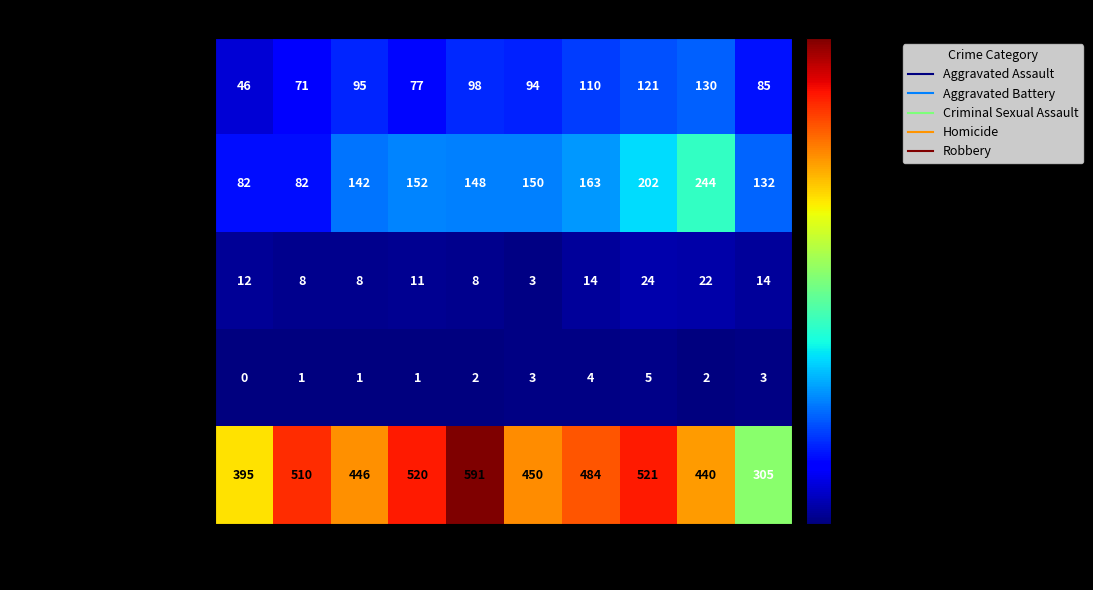

Which series has the largest range (max minus min)?

Robbery